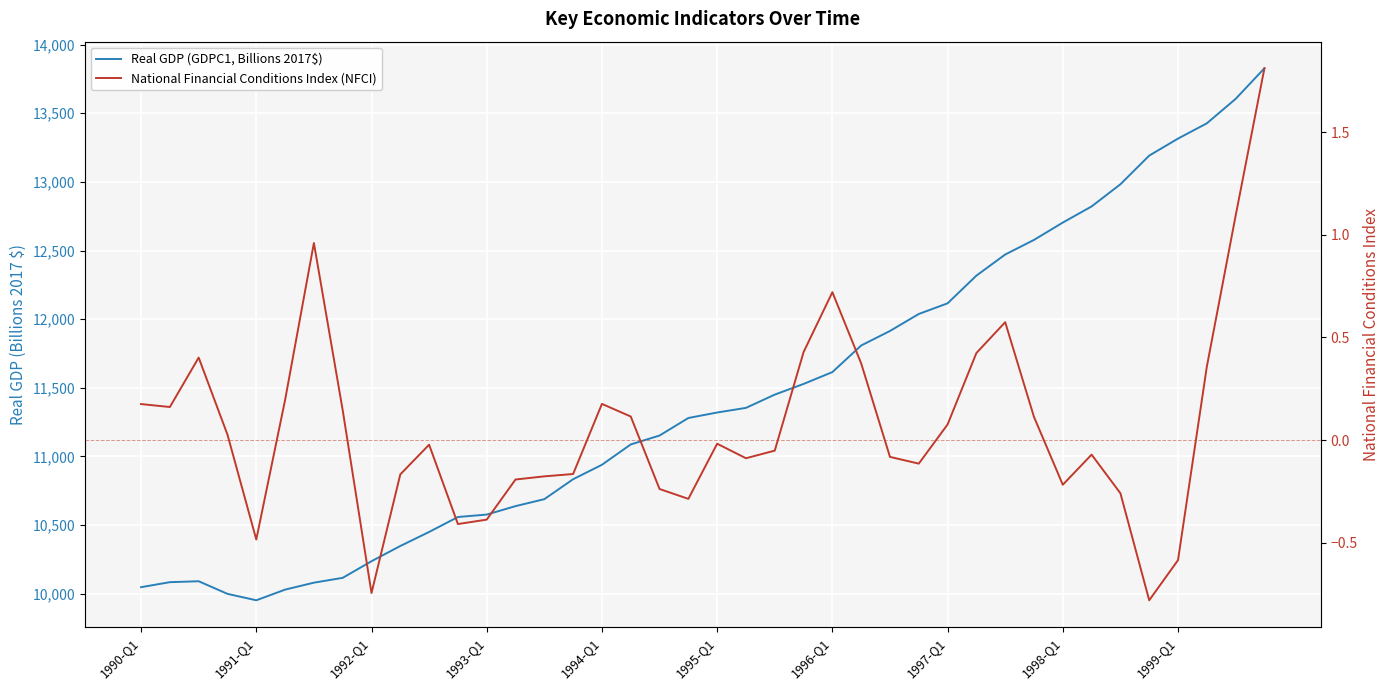

True or false: National Financial Conditions Index (NFCI) and Real GDP (GDPC1, Billions 2017$) intersect in this chart.

False